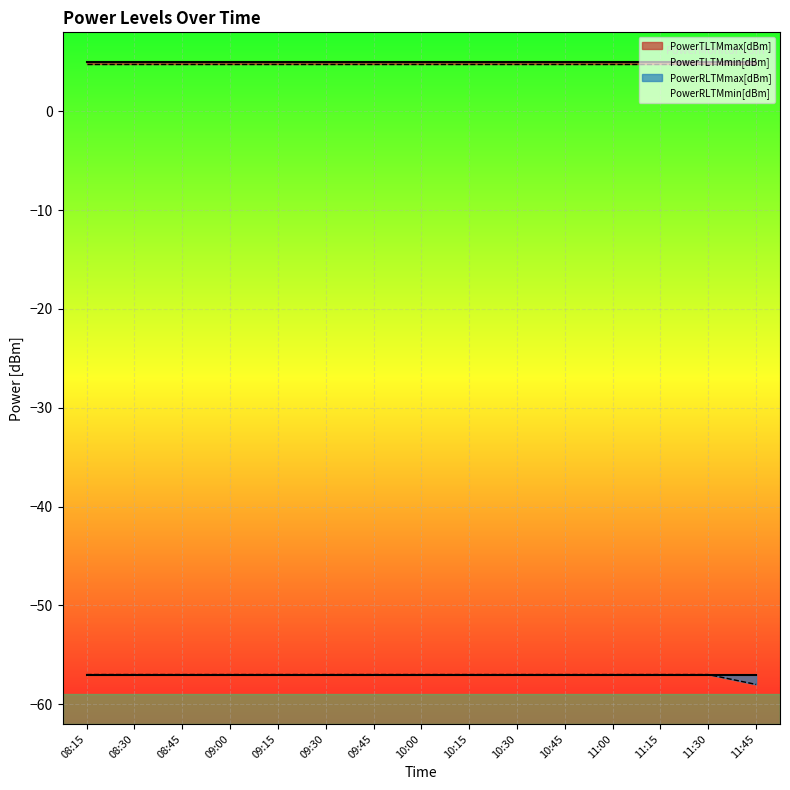

What is the average value of the PowerRLTMmin[dBm] series?

-57.1